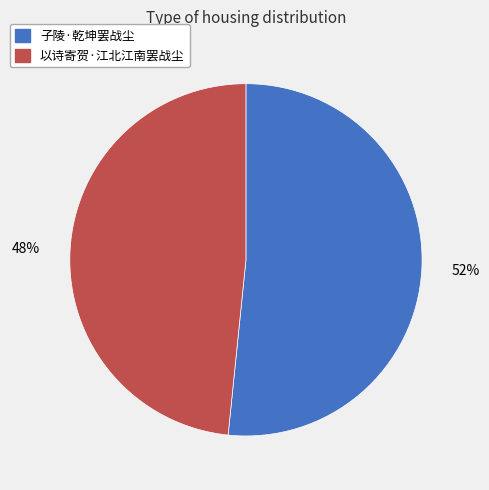

To the nearest percent, what percentage of the pie is 以诗寄贺·江北江南罢战尘?

48%